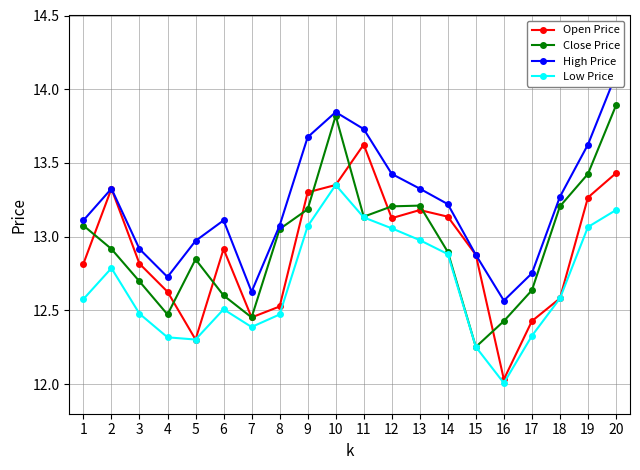

Is it true that Open Price equals 6.5 at 5?

False